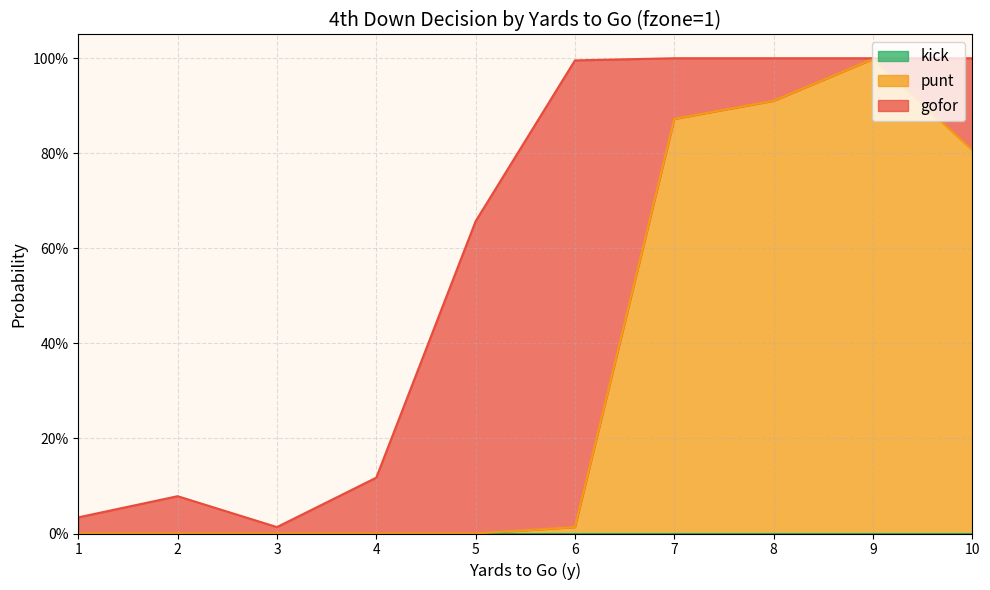

True or false: kick and punt cross at least once.

False